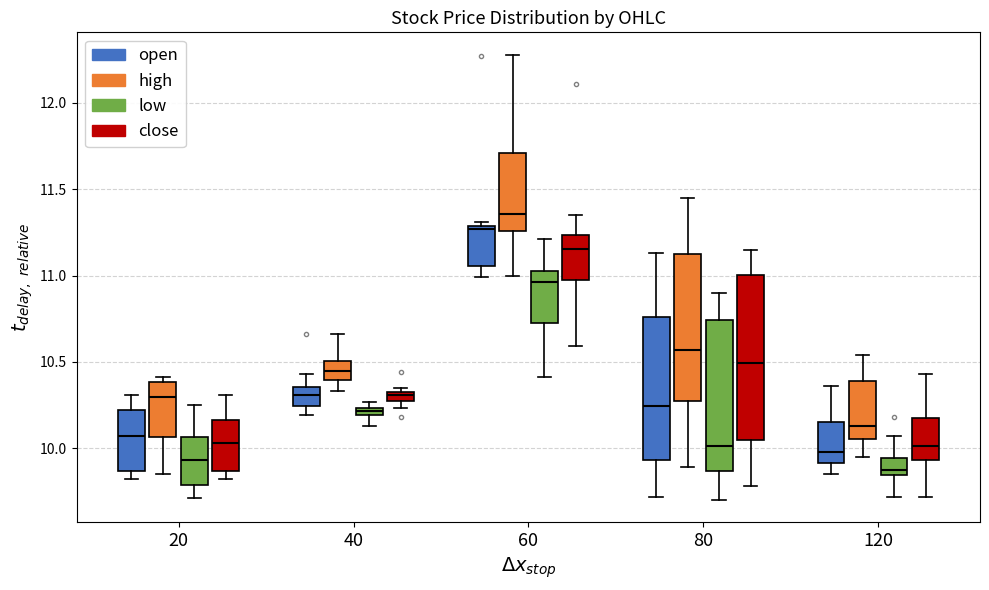

Which box's median line is the lowest?

120 (low)